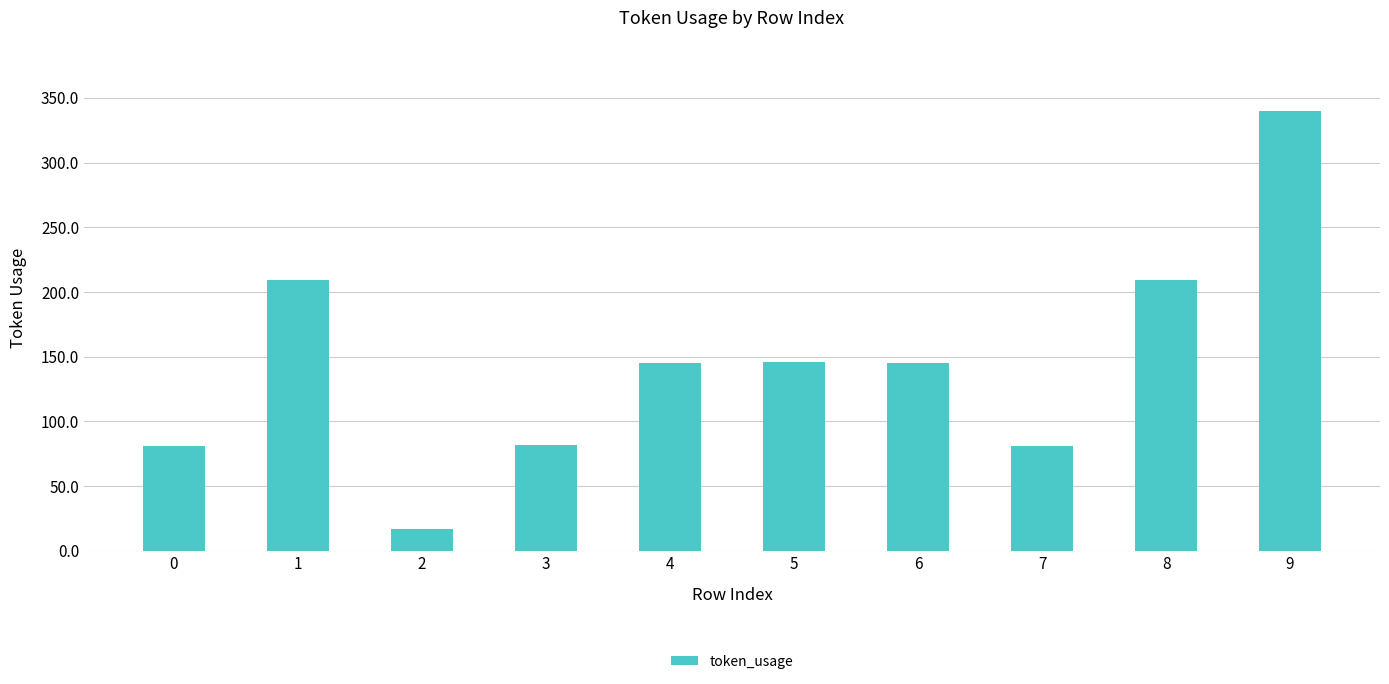

What is the average value?

146